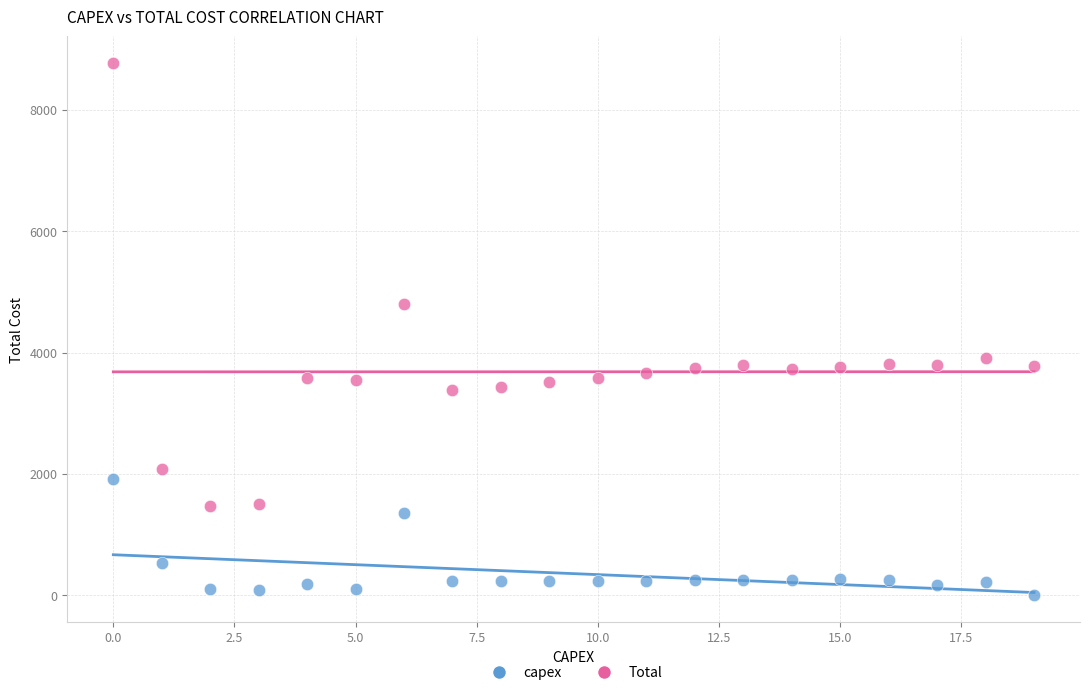

Across all data points, what is the range of Y values (max minus min)?

8775